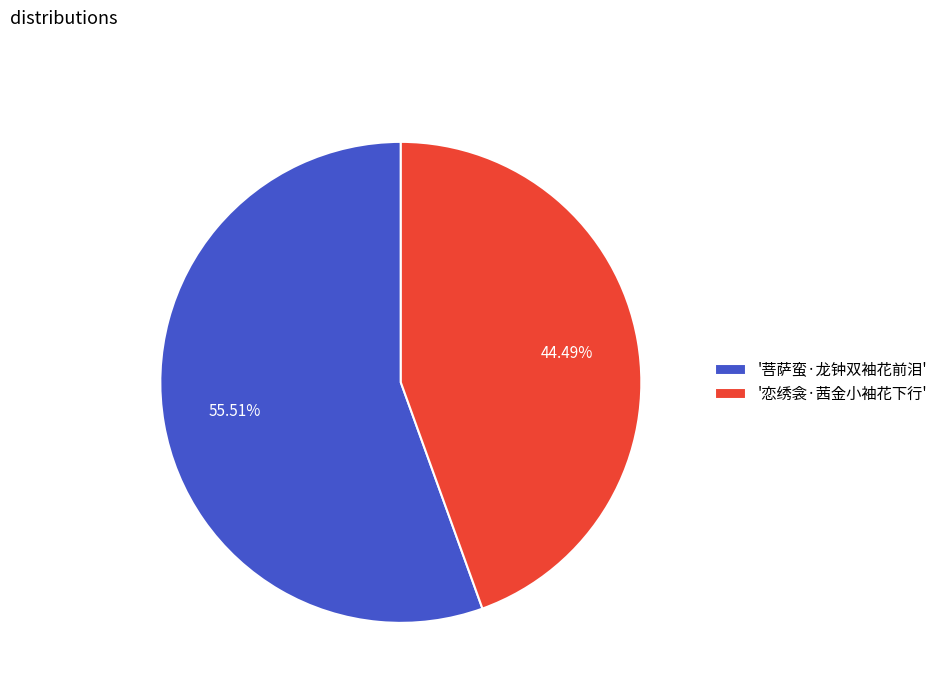

What is the smallest slice in the pie chart?

'恋绣衾·茜金小袖花下行'